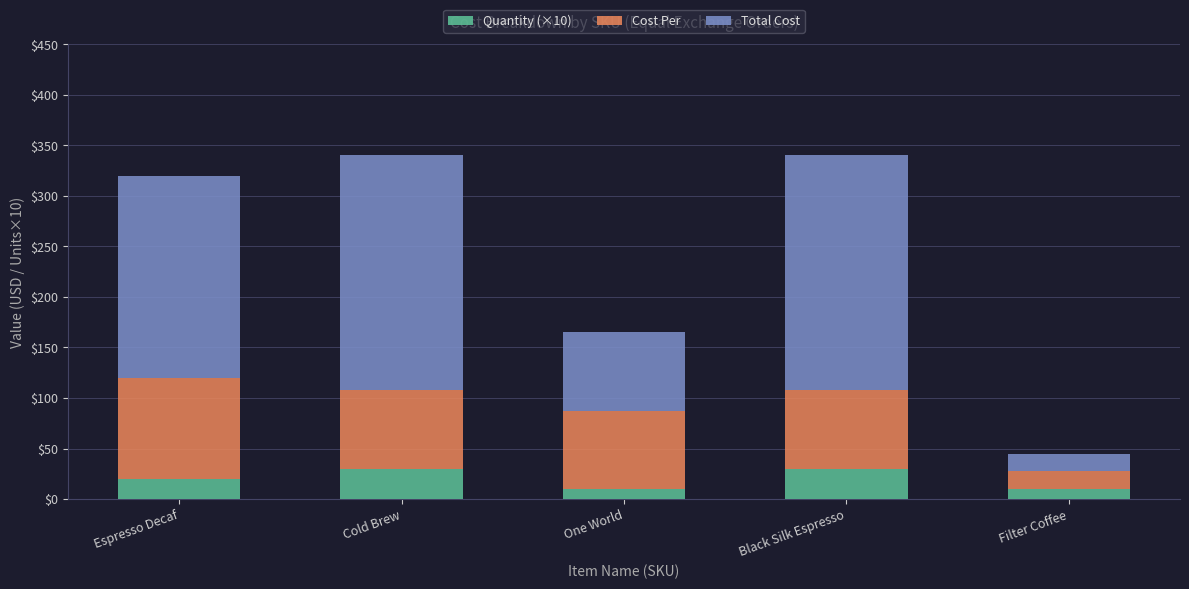

What is the minimum value for Quantity (×10)?

10.0